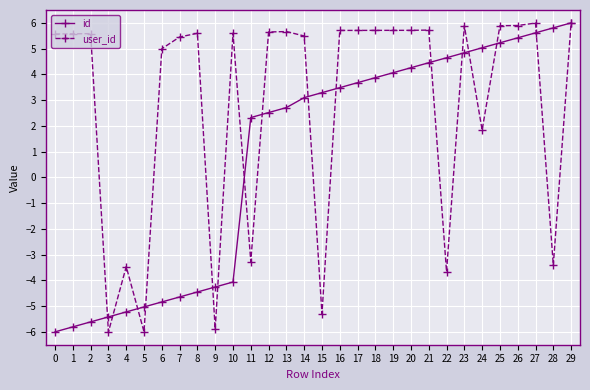

The user_id series shows -5.3 at 15. True or false?

True